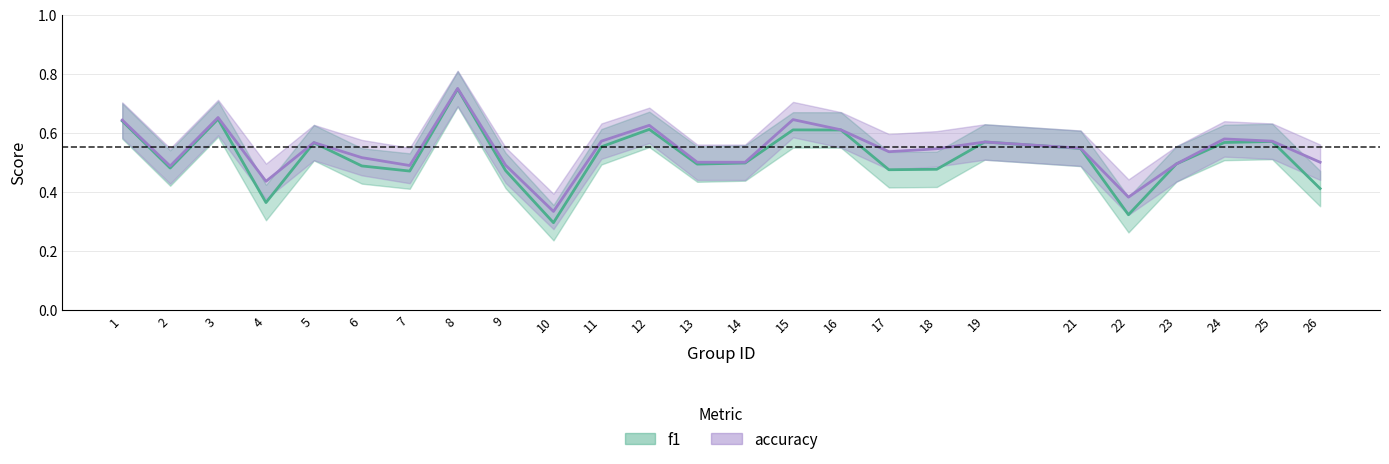

Reading left to right, list all the values displayed in this chart.

f1: 0.6	0.5	0.6	0.4	0.6	0.5	0.5	0.7	0.5	0.3	0.6	0.6	0.5	0.5	0.6	0.6	0.5	0.5	0.6	0.5	0.3	0.5	0.6	0.6	0.4
accuracy: 0.6	0.5	0.7	0.4	0.6	0.5	0.5	0.8	0.5	0.3	0.6	0.6	0.5	0.5	0.6	0.6	0.5	0.5	0.6	0.5	0.4	0.5	0.6	0.6	0.5